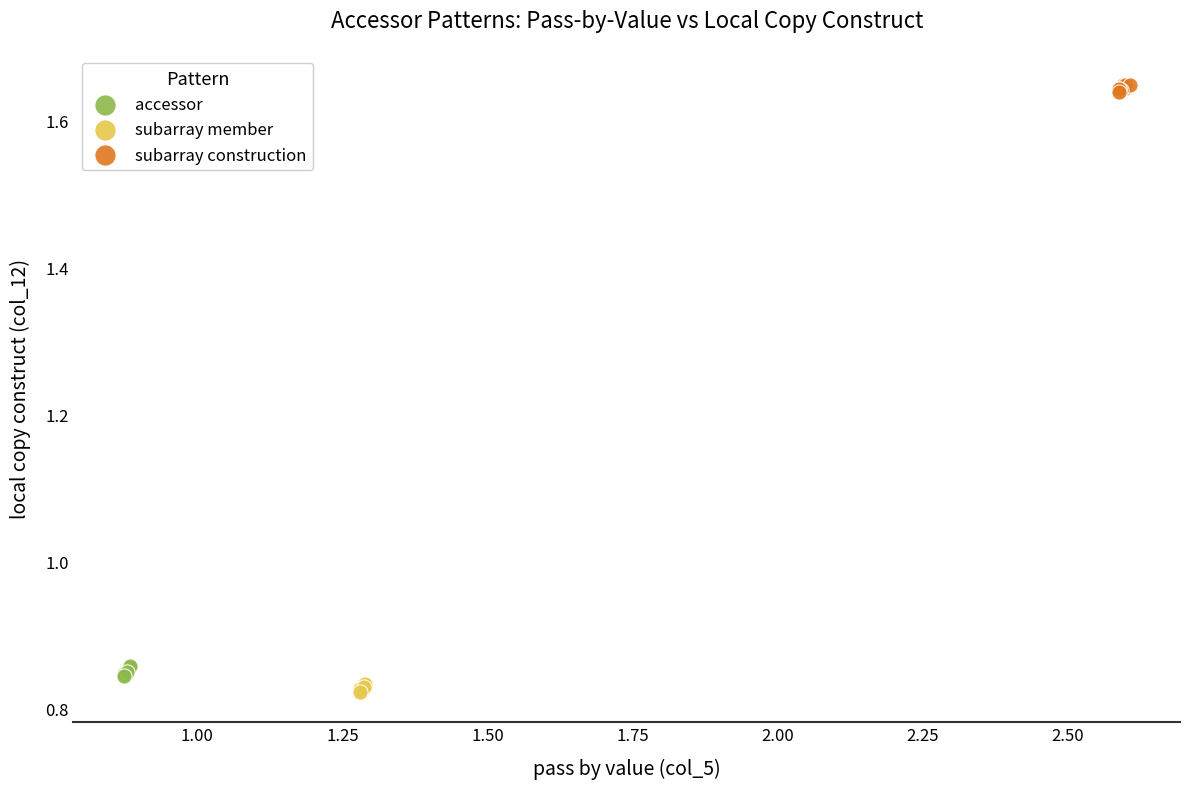

Which series contains the highest Y value?

subarray construction